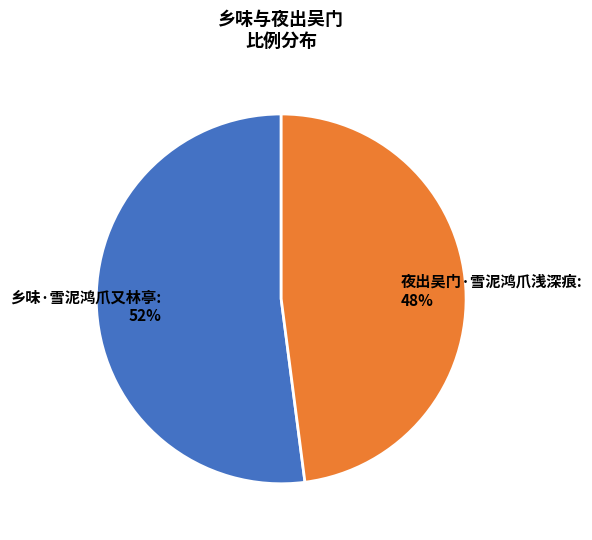

Is it true that 夜出吴门·雪泥鸿爪浅深痕 is 60% of the pie?

False